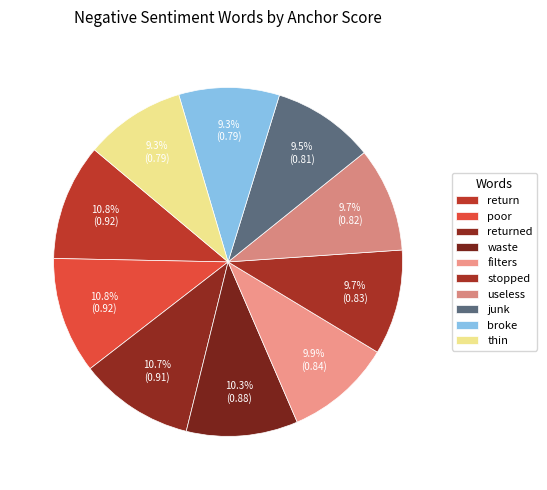

How many segments does this pie chart have?

10